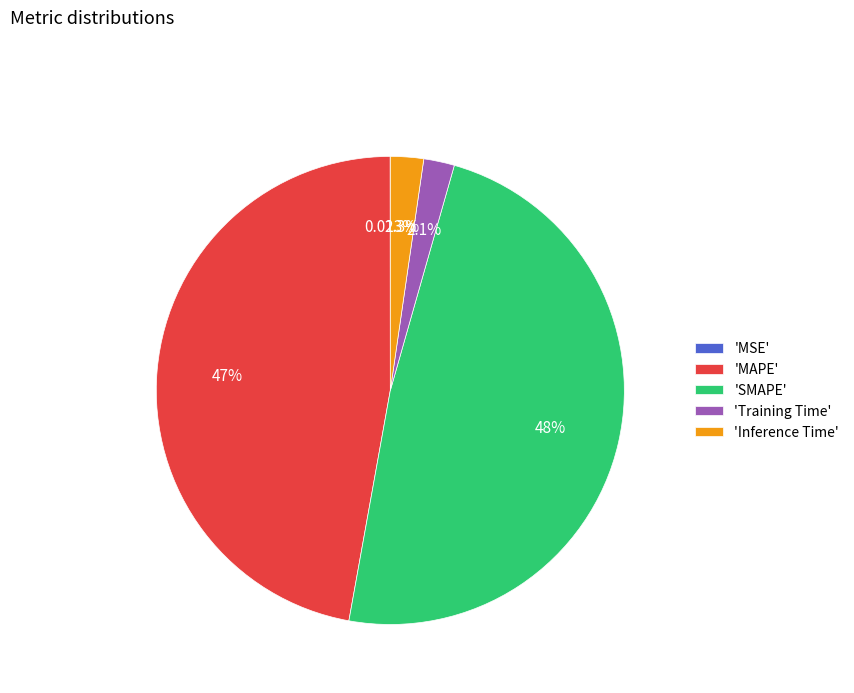

Combined, do 'Training Time' and 'MAPE' account for over 50%?

No